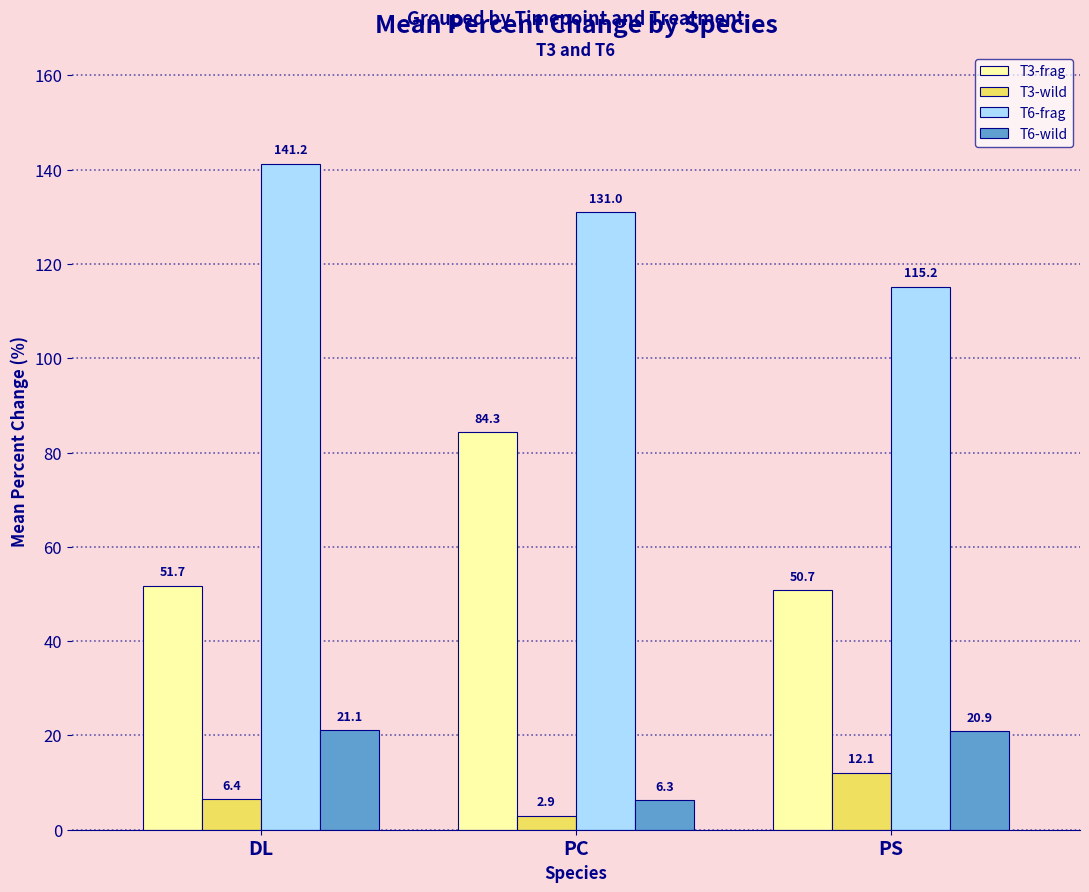

Rank the series at DL from lowest to highest value.

T3-wild, T6-wild, T3-frag, T6-frag